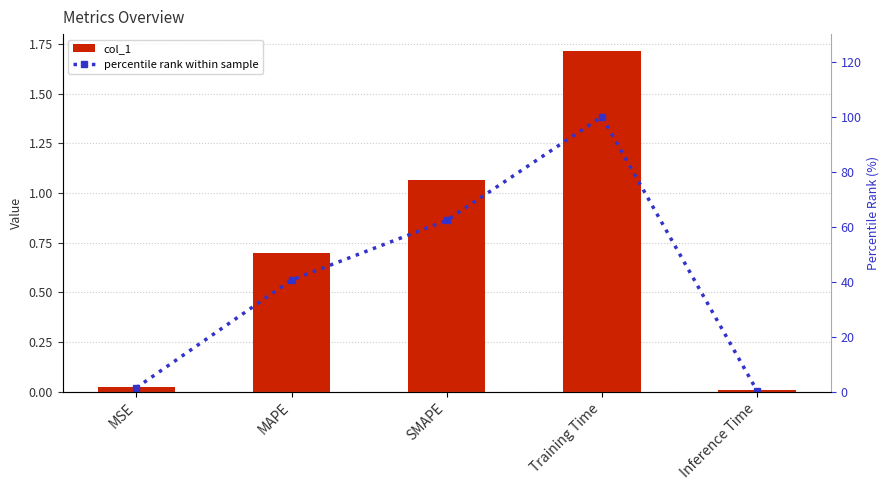

The percentile rank within sample series shows 149.6 at Training Time. True or false?

False